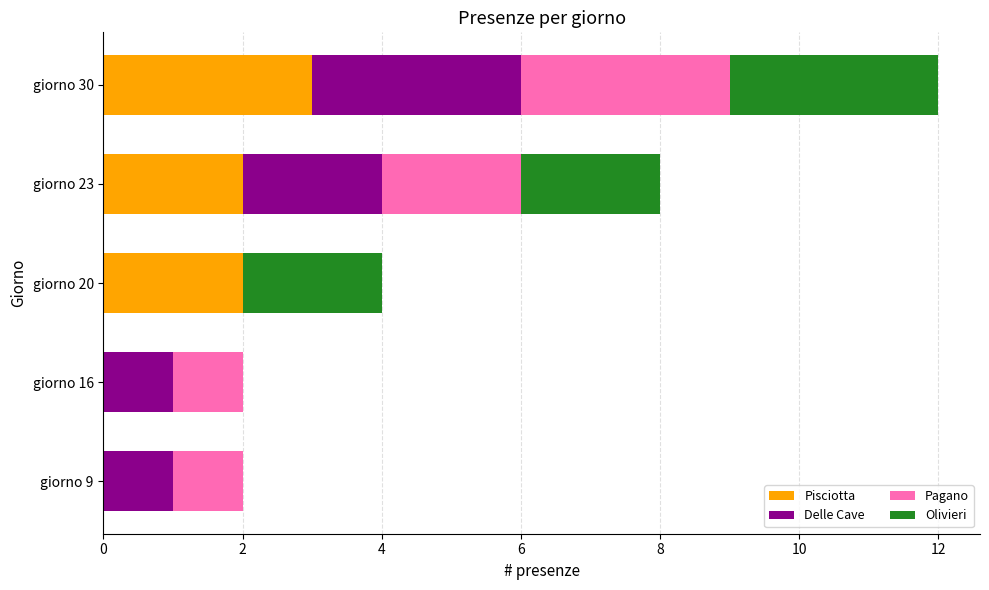

What is the sum of all Pisciotta values?

7